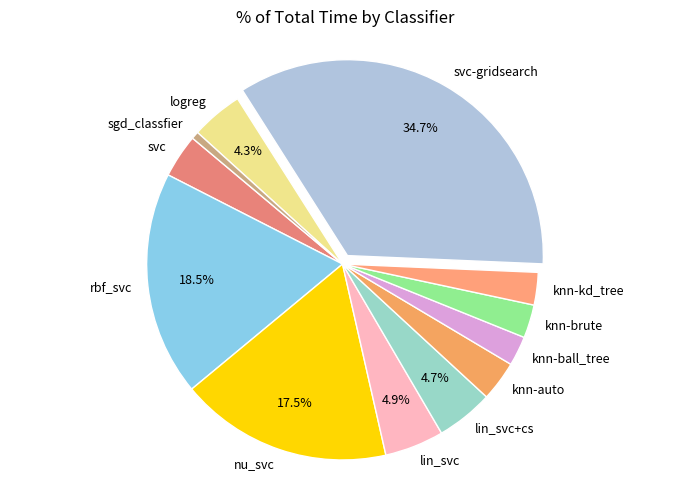

How many slices are in this pie chart?

12